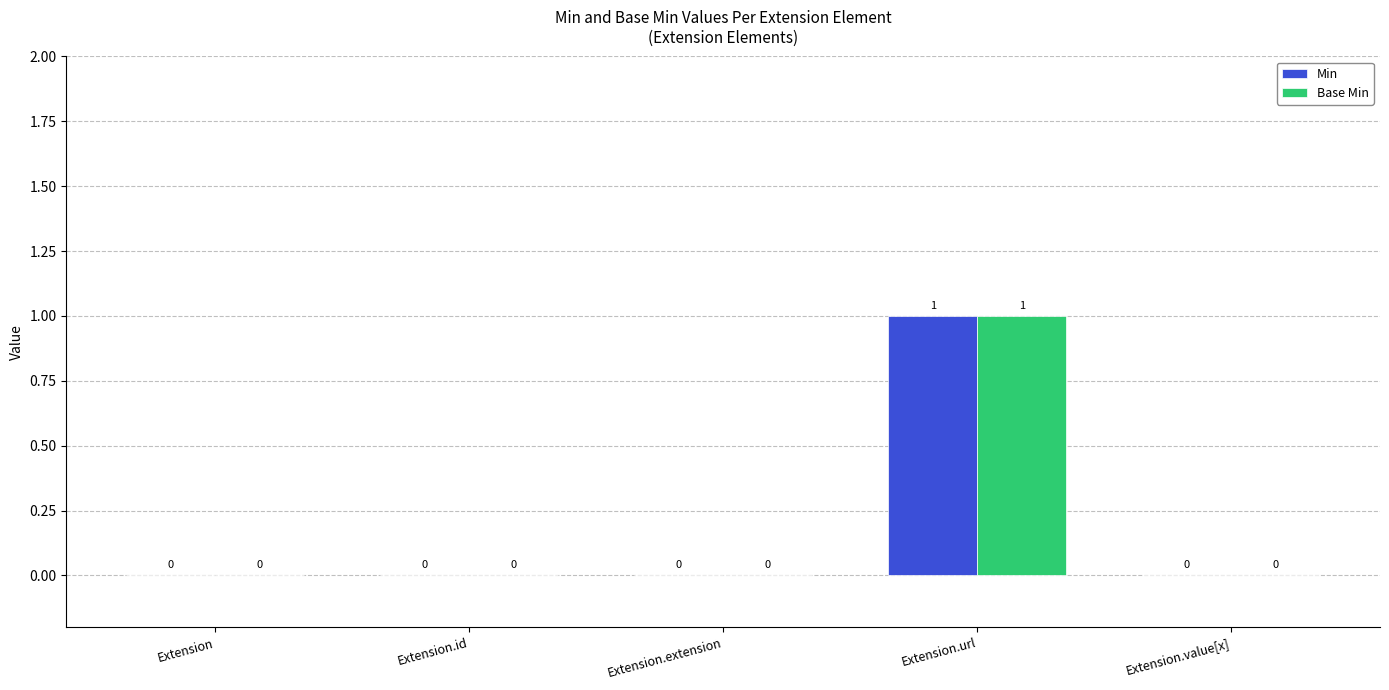

Which label corresponds to the largest value in the chart?

Extension.url